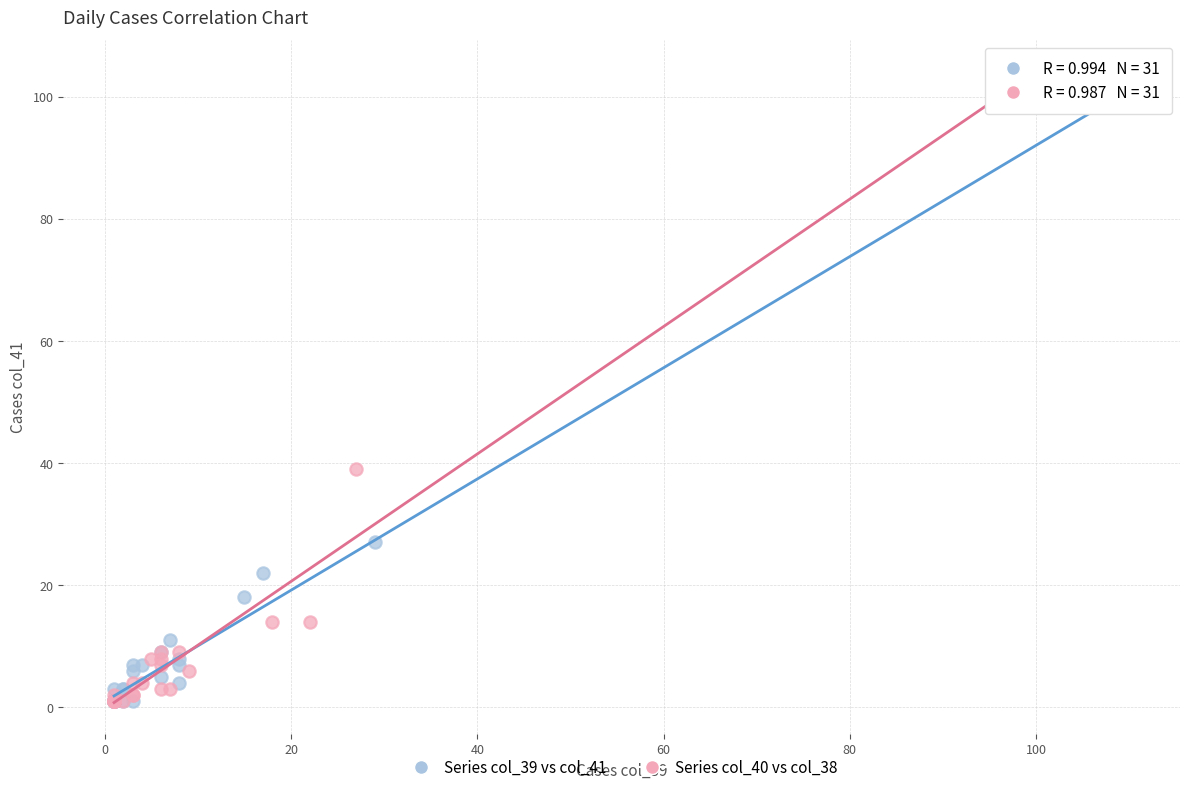

Which series has the largest Y range (max minus min)?

Series col_40 vs col_38